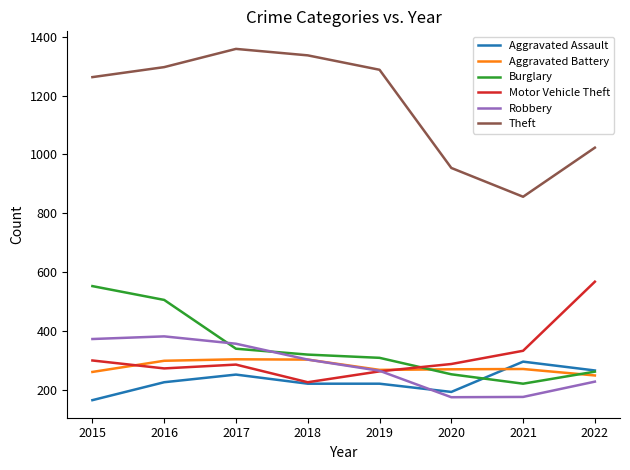

Which category has the lowest value in the Burglary series?

2021